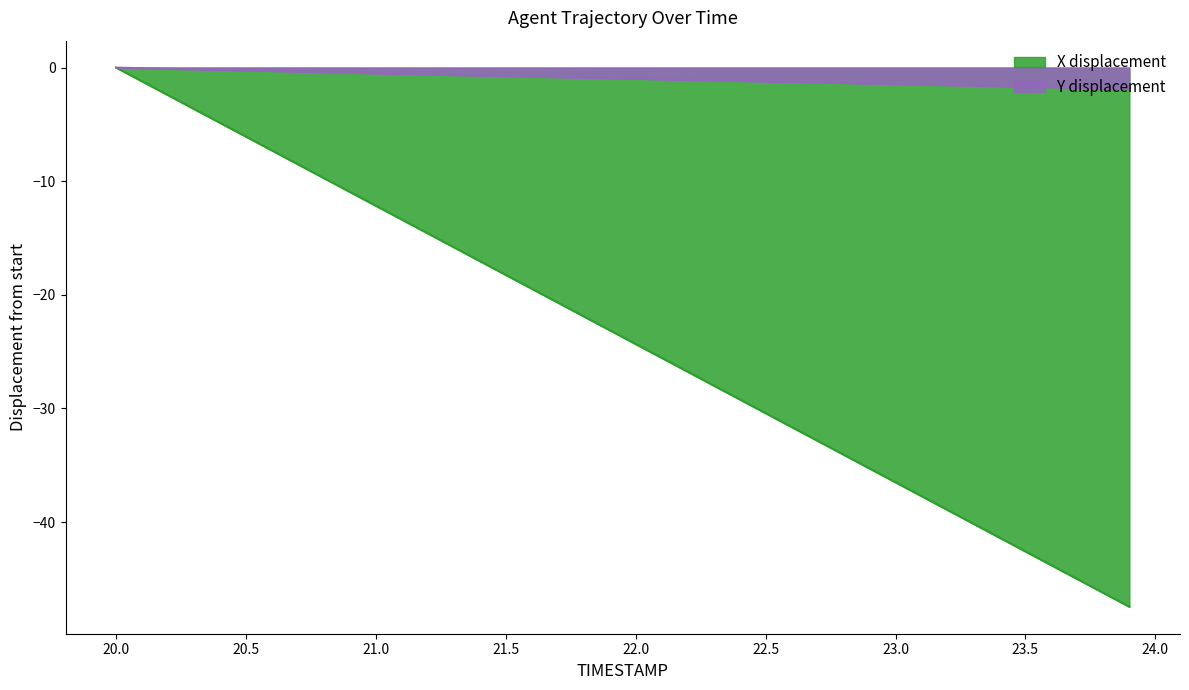

What is the total value across all series at 22.2?

-27.9